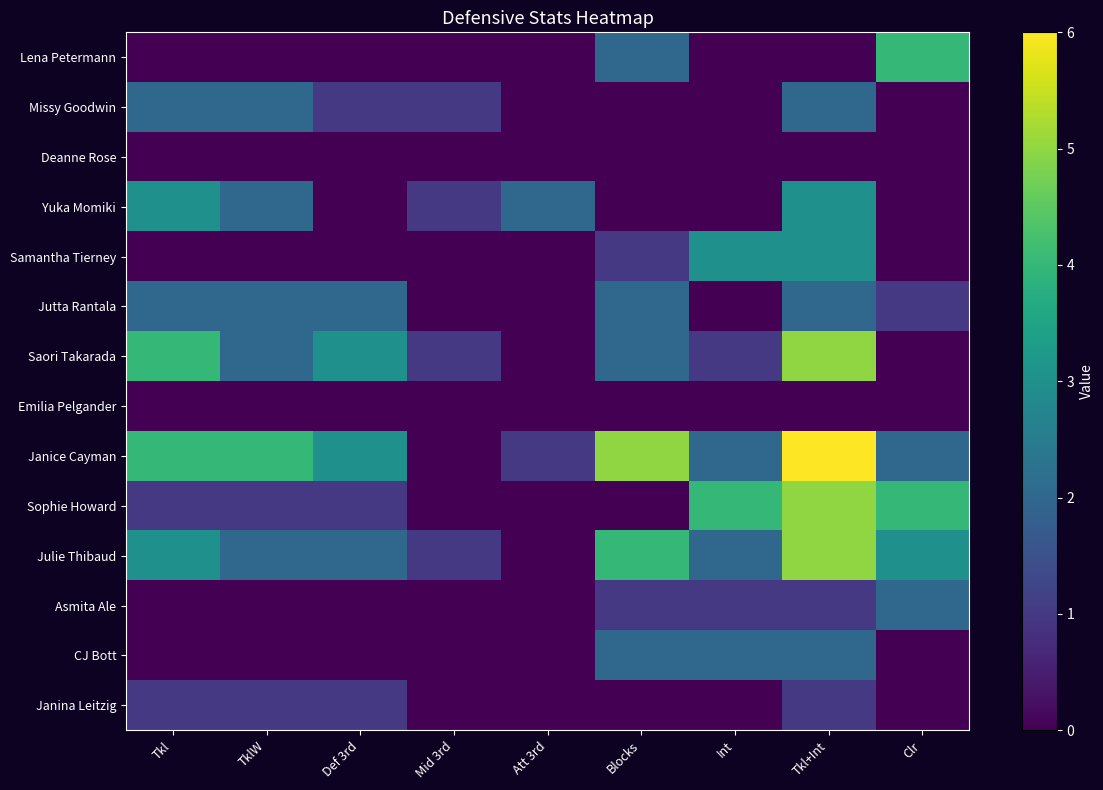

Reading right to left, extract all data points from this chart.

Lena Petermann: Clr=4	Tkl+Int=0	Int=0	Blocks=2	Att 3rd=0	Mid 3rd=0	Def 3rd=0	TklW=0	Tkl=0
Missy Goodwin: Clr=0	Tkl+Int=2	Int=0	Blocks=0	Att 3rd=0	Mid 3rd=1	Def 3rd=1	TklW=2	Tkl=2
Deanne Rose: Clr=0	Tkl+Int=0	Int=0	Blocks=0	Att 3rd=0	Mid 3rd=0	Def 3rd=0	TklW=0	Tkl=0
Yuka Momiki: Clr=0	Tkl+Int=3	Int=0	Blocks=0	Att 3rd=2	Mid 3rd=1	Def 3rd=0	TklW=2	Tkl=3
Samantha Tierney: Clr=0	Tkl+Int=3	Int=3	Blocks=1	Att 3rd=0	Mid 3rd=0	Def 3rd=0	TklW=0	Tkl=0
Jutta Rantala: Clr=1	Tkl+Int=2	Int=0	Blocks=2	Att 3rd=0	Mid 3rd=0	Def 3rd=2	TklW=2	Tkl=2
Saori Takarada: Clr=0	Tkl+Int=5	Int=1	Blocks=2	Att 3rd=0	Mid 3rd=1	Def 3rd=3	TklW=2	Tkl=4
Emilia Pelgander: Clr=0	Tkl+Int=0	Int=0	Blocks=0	Att 3rd=0	Mid 3rd=0	Def 3rd=0	TklW=0	Tkl=0
Janice Cayman: Clr=2	Tkl+Int=6	Int=2	Blocks=5	Att 3rd=1	Mid 3rd=0	Def 3rd=3	TklW=4	Tkl=4
Sophie Howard: Clr=4	Tkl+Int=5	Int=4	Blocks=0	Att 3rd=0	Mid 3rd=0	Def 3rd=1	TklW=1	Tkl=1
Julie Thibaud: Clr=3	Tkl+Int=5	Int=2	Blocks=4	Att 3rd=0	Mid 3rd=1	Def 3rd=2	TklW=2	Tkl=3
Asmita Ale: Clr=2	Tkl+Int=1	Int=1	Blocks=1	Att 3rd=0	Mid 3rd=0	Def 3rd=0	TklW=0	Tkl=0
CJ Bott: Clr=0	Tkl+Int=2	Int=2	Blocks=2	Att 3rd=0	Mid 3rd=0	Def 3rd=0	TklW=0	Tkl=0
Janina Leitzig: Clr=0	Tkl+Int=1	Int=0	Blocks=0	Att 3rd=0	Mid 3rd=0	Def 3rd=1	TklW=1	Tkl=1